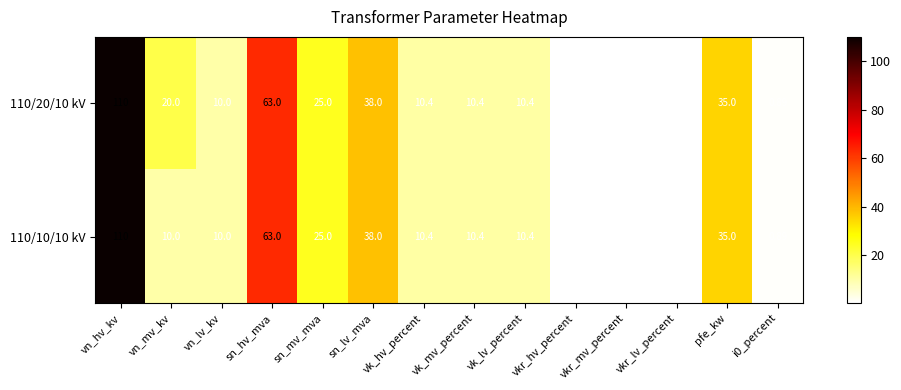

Is the value of 110/10/10 kV at pfe_kw greater than the value of 110/20/10 kV at vkr_lv_percent?

Yes